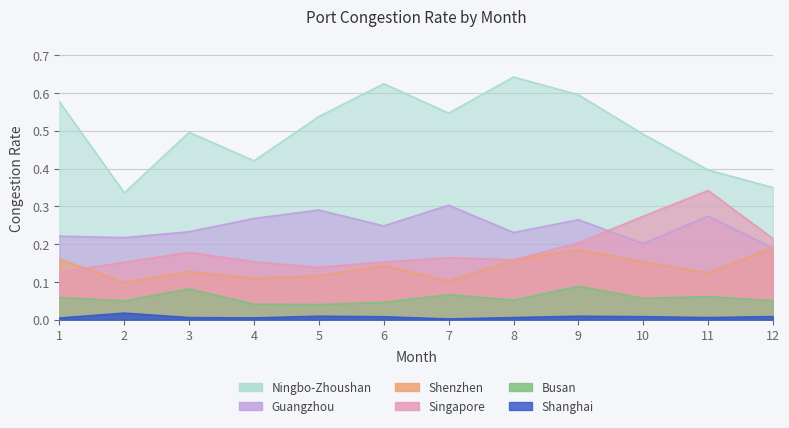

Rank the series by their maximum value, from highest to lowest.

Ningbo-Zhoushan, Singapore, Guangzhou, Shenzhen, Busan, Shanghai